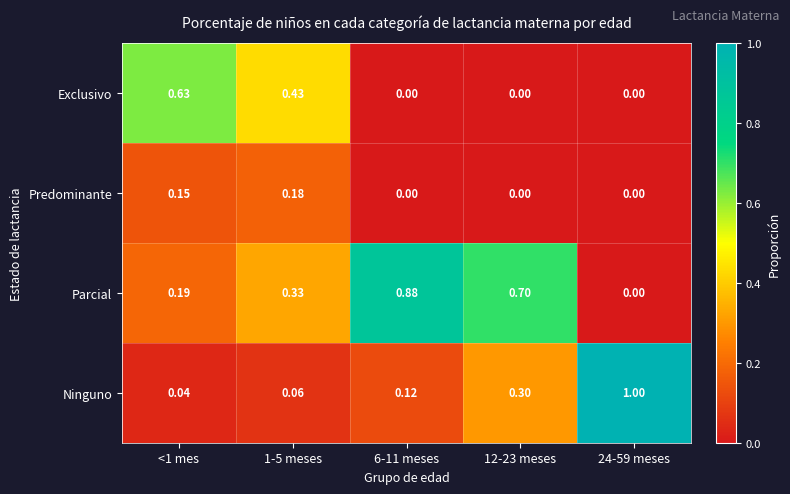

Is the value of Exclusivo at 6-11 meses greater than the value of Ninguno at <1 mes?

No